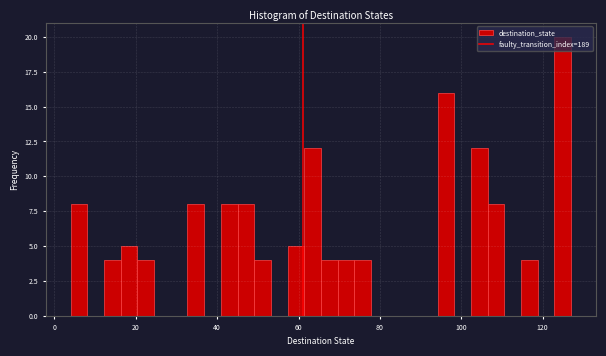

Around what value on the x-axis is the tallest bar? Give the approximate position of its centre, as read against the axis.

124